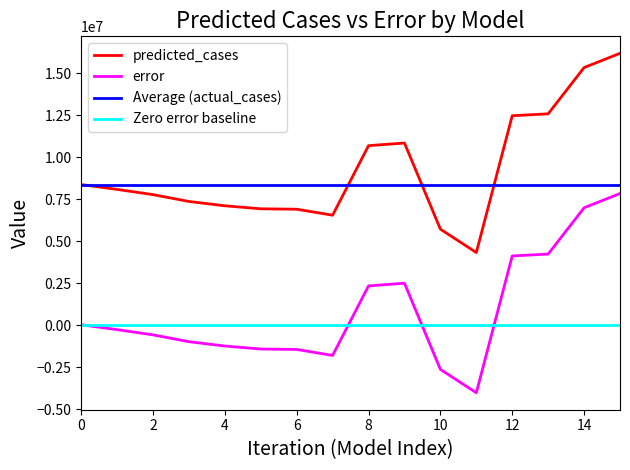

Which series has the largest range (max minus min)?

predicted_cases